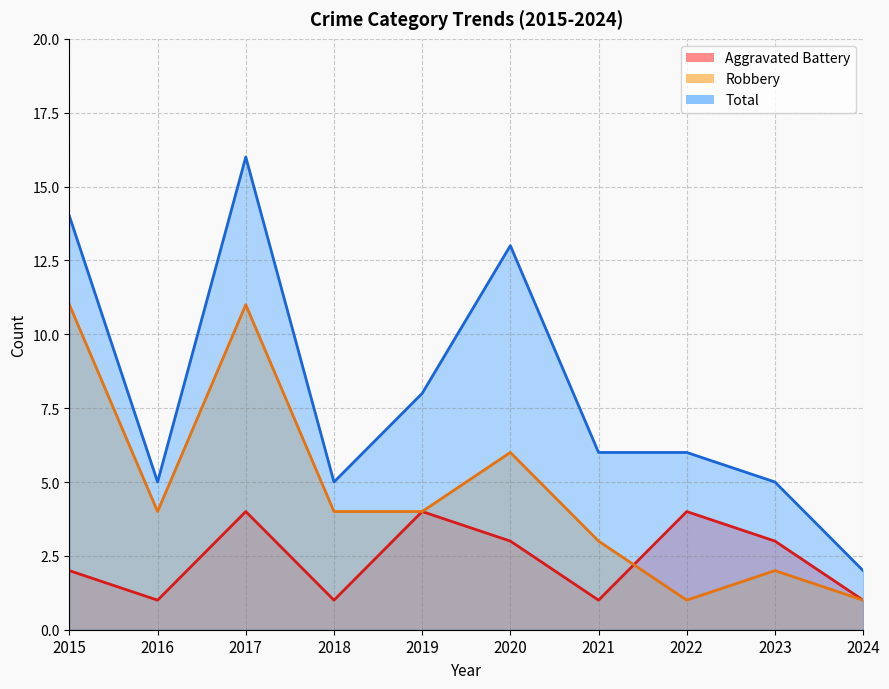

Where is Aggravated Battery nearest to the value 2?

2015